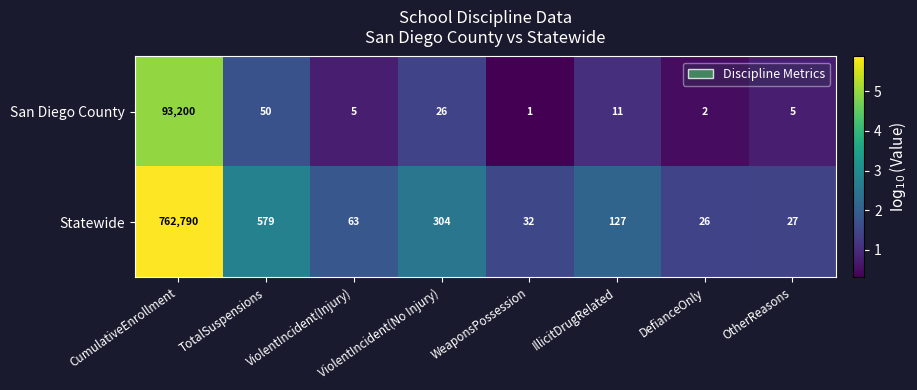

At WeaponsPossession, list the series in order from smallest to largest.

San Diego County, Statewide